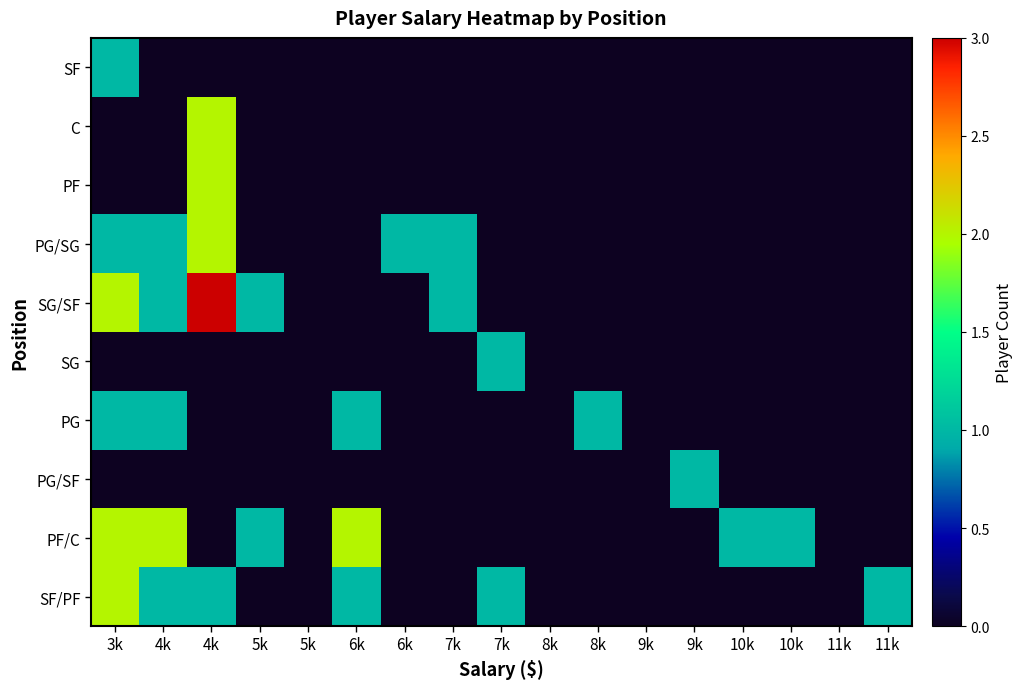

What is the total value across all series at 4k?

6